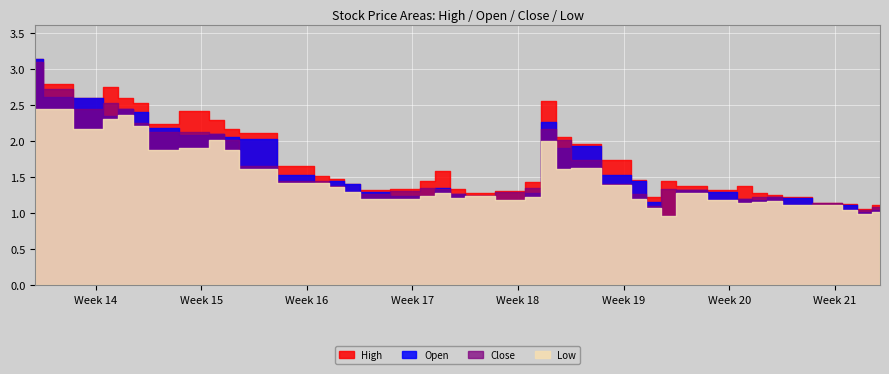

What is the spread (max minus min) of values at 23?

0.5